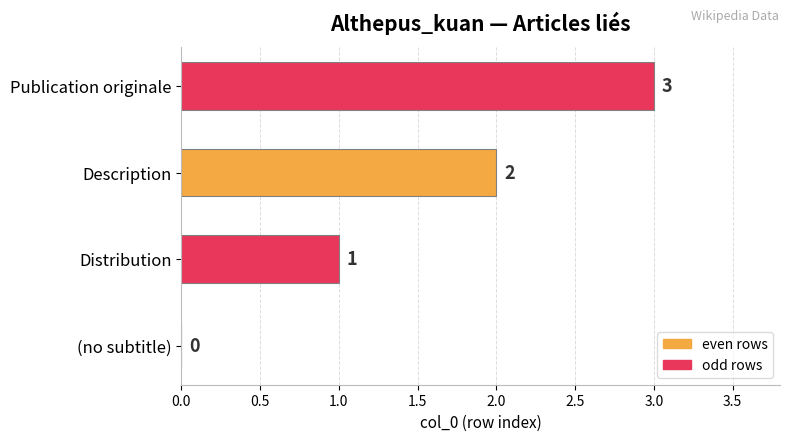

At which label is the value closest to 1?

Distribution